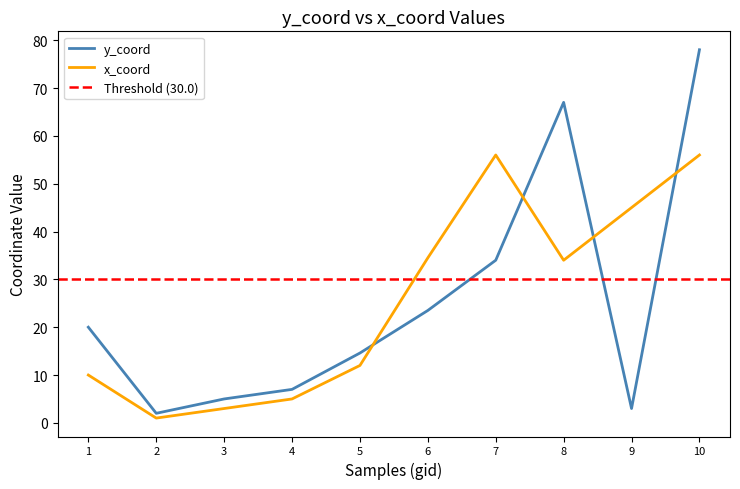

What is the difference between the y_coord values at 8 and 10?

11.0